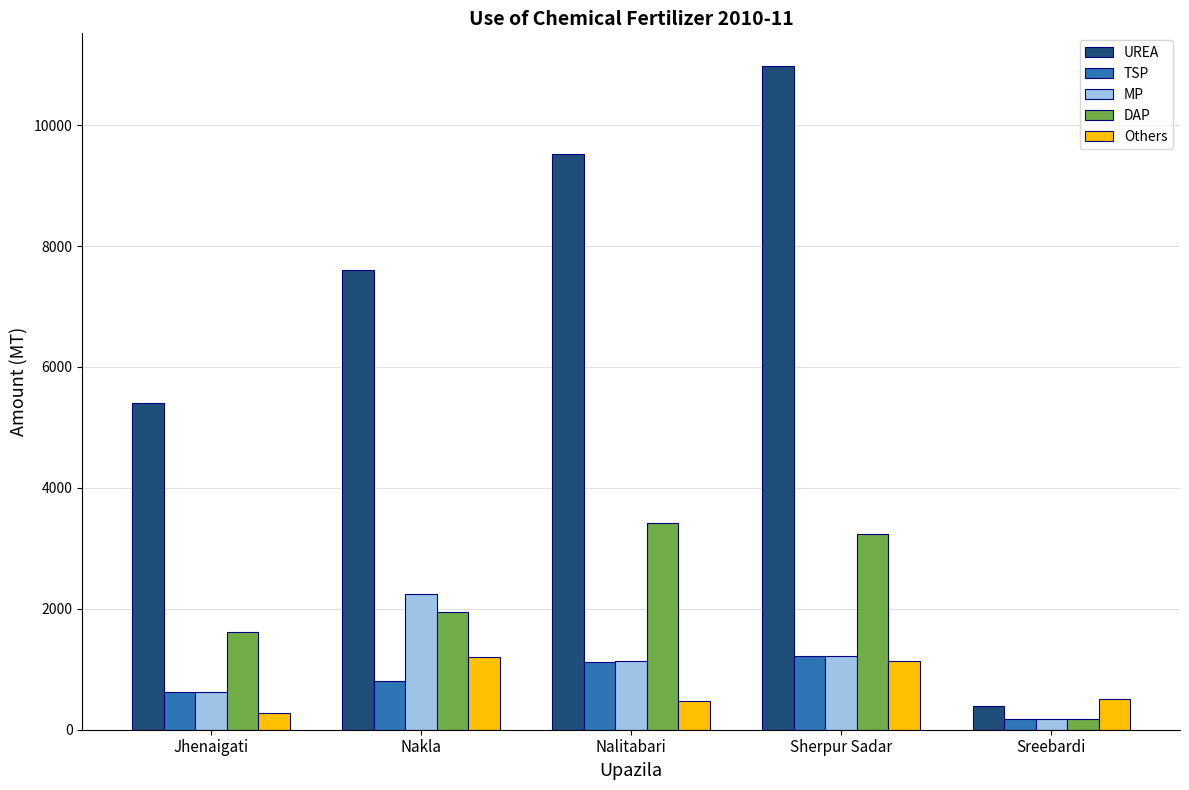

True or false: MP has a value of 366 at Sherpur Sadar.

False